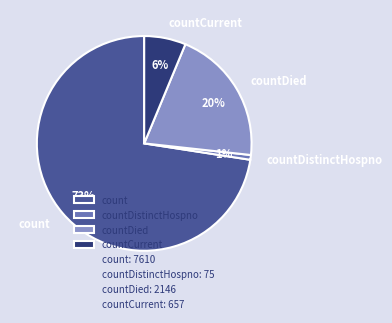

Which slice is the largest?

count